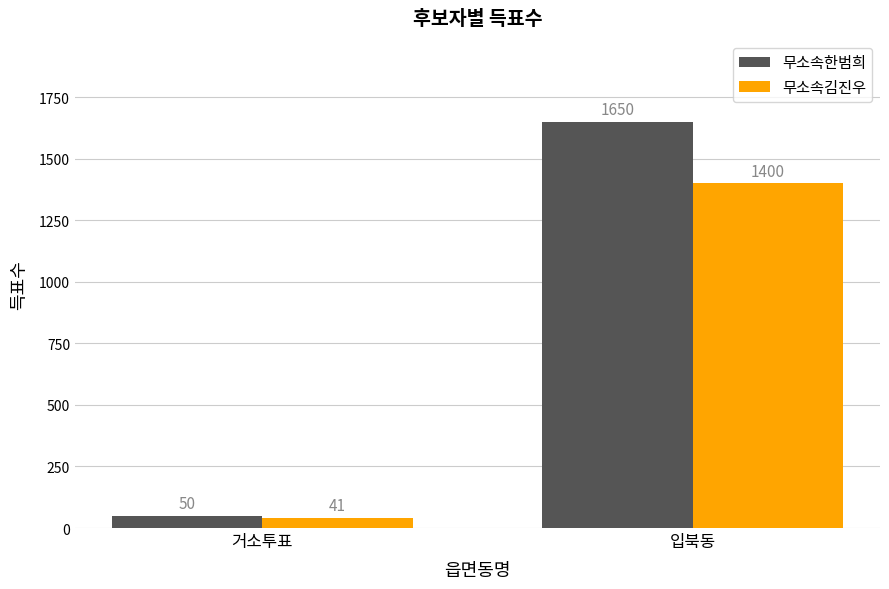

What is the spread (max minus min) of values at 입북동?

250